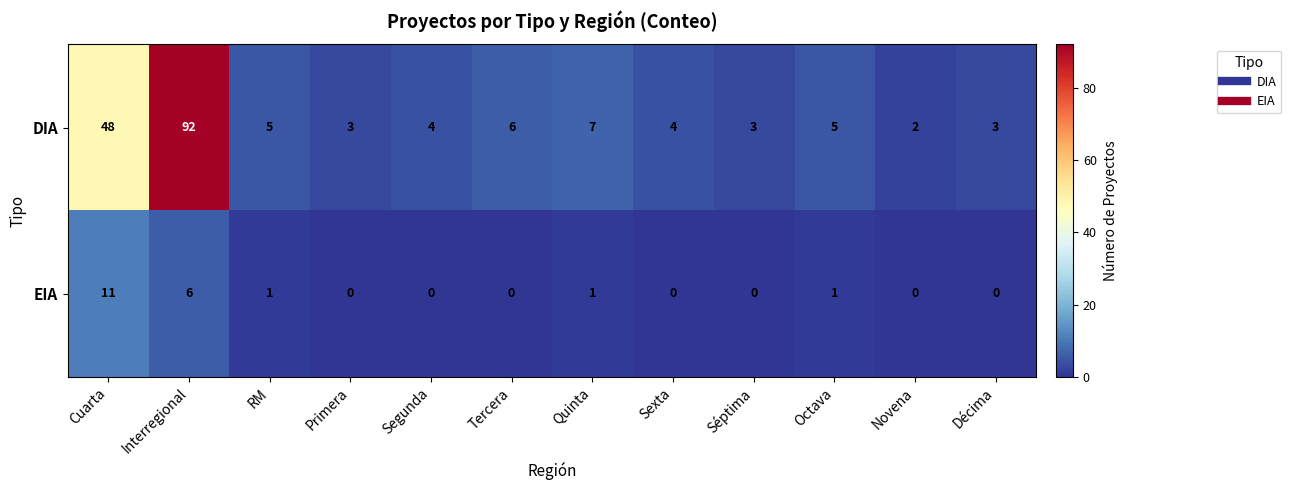

What is the highest value of the DIA series?

92